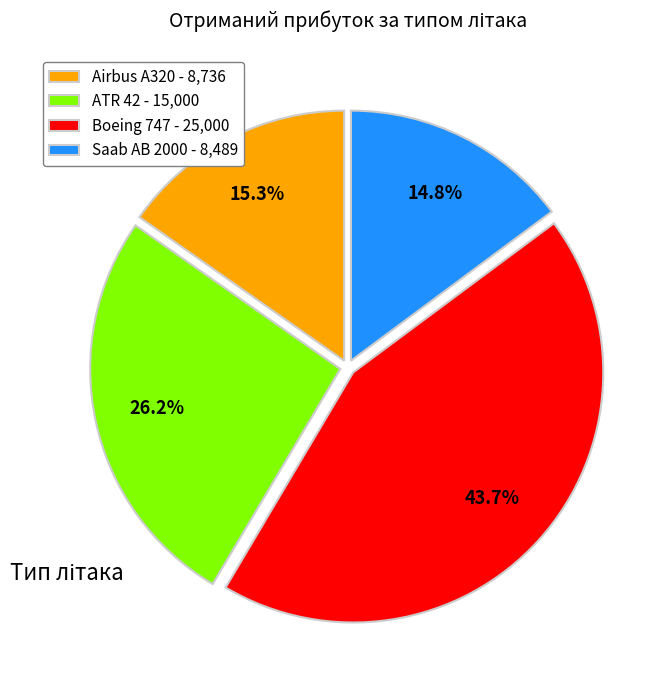

Combined, what portion of the pie is ATR 42 and Boeing 747?

69.9%